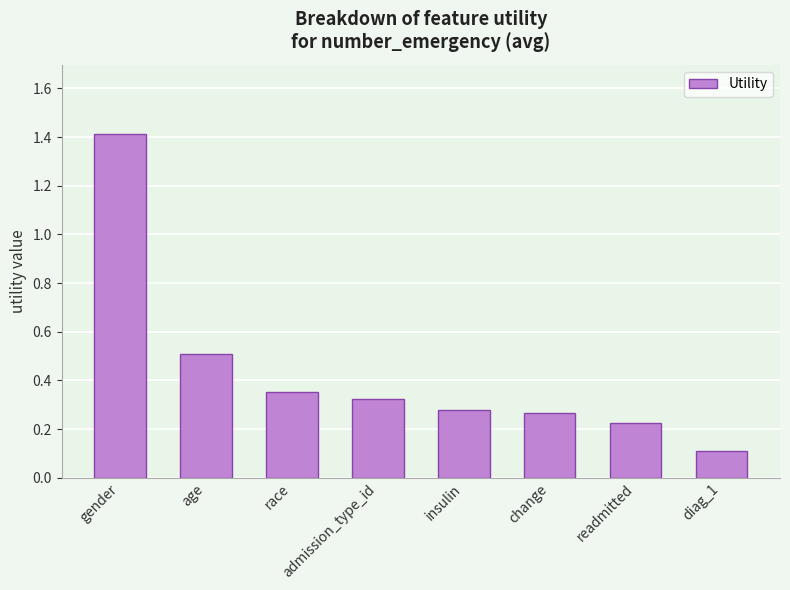

What is the difference between the values at readmitted and gender?

1.2